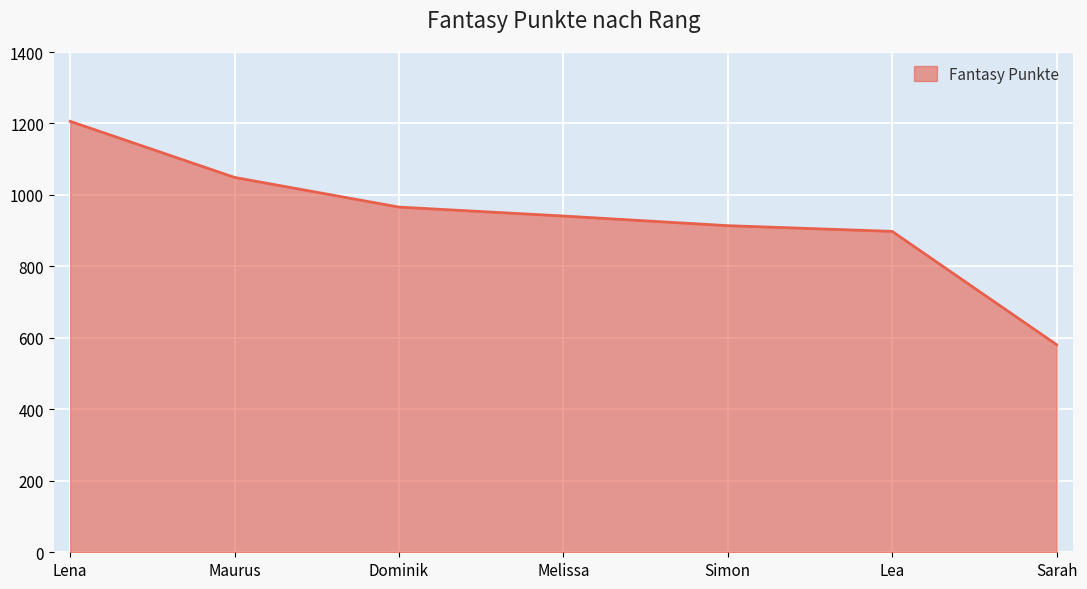

What is the sum of the values at Maurus and Melissa?

1990